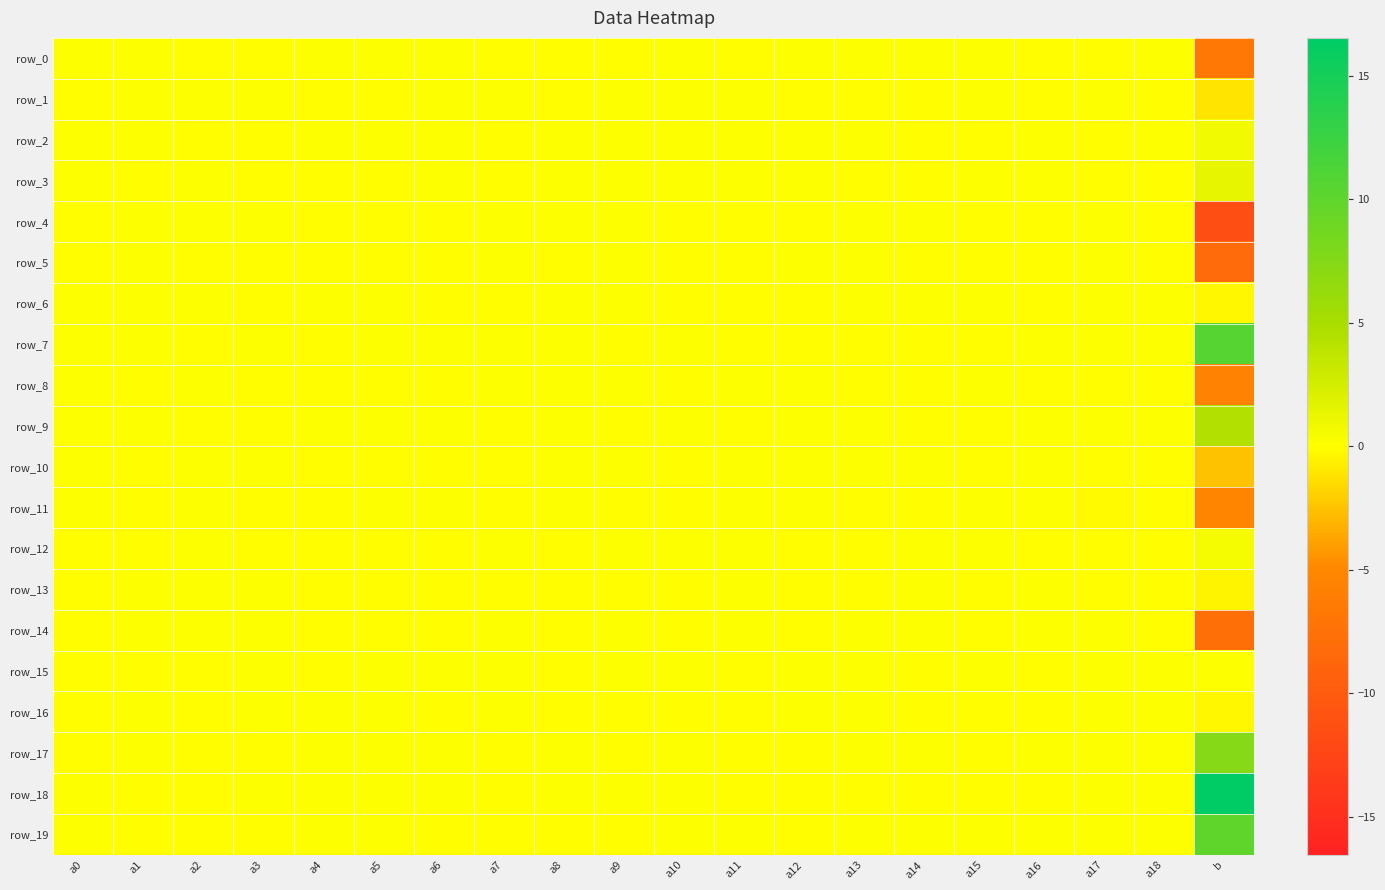

Reading left to right, extract all data points from this chart.

row_0: a0=0.0	a1=0.0	a2=-0.0	a3=-0.0	a4=0.0	a5=0.0	a6=0.0	a7=-0.0	a8=-0.0	a9=-0.0	a10=0.0	a11=-0.0	a12=0.1	a13=0.0	a14=0.0	a15=0.0	a16=-0.0	a17=-0.0	a18=0.0	b=-6.7
row_1: a0=-0.0	a1=0.0	a2=0.1	a3=0.0	a4=-0.0	a5=-0.0	a6=0.0	a7=0.0	a8=-0.0	a9=0.0	a10=0.0	a11=0.0	a12=-0.0	a13=-0.0	a14=-0.0	a15=0.0	a16=-0.0	a17=0.0	a18=-0.0	b=-1.1
row_2: a0=0.0	a1=0.0	a2=-0.0	a3=-0.0	a4=0.0	a5=0.0	a6=0.0	a7=-0.0	a8=0.0	a9=0.0	a10=0.0	a11=0.0	a12=0.1	a13=0.0	a14=-0.0	a15=-0.0	a16=0.0	a17=-0.1	a18=0.0	b=0.7
row_3: a0=0.0	a1=-0.1	a2=0.0	a3=-0.0	a4=-0.0	a5=-0.0	a6=0.0	a7=-0.0	a8=0.0	a9=0.0	a10=0.0	a11=0.0	a12=0.1	a13=-0.0	a14=-0.0	a15=0.0	a16=0.0	a17=-0.0	a18=-0.0	b=1.4
row_4: a0=-0.0	a1=0.1	a2=0.0	a3=0.0	a4=-0.1	a5=-0.0	a6=-0.0	a7=0.0	a8=0.0	a9=0.0	a10=-0.0	a11=-0.0	a12=-0.0	a13=0.0	a14=0.0	a15=-0.0	a16=-0.0	a17=0.0	a18=-0.0	b=-11.5
row_5: a0=-0.0	a1=0.0	a2=-0.0	a3=-0.0	a4=-0.0	a5=-0.0	a6=-0.0	a7=0.0	a8=-0.0	a9=0.0	a10=-0.0	a11=-0.0	a12=0.0	a13=0.0	a14=-0.0	a15=-0.0	a16=-0.0	a17=0.0	a18=-0.0	b=-8.3
row_6: a0=0.0	a1=0.0	a2=0.0	a3=-0.0	a4=0.0	a5=0.0	a6=-0.0	a7=-0.0	a8=0.0	a9=0.0	a10=-0.0	a11=-0.0	a12=-0.0	a13=0.0	a14=0.0	a15=0.0	a16=-0.0	a17=0.0	a18=0.0	b=-0.3
row_7: a0=0.0	a1=0.0	a2=-0.0	a3=0.0	a4=-0.0	a5=0.0	a6=0.0	a7=0.0	a8=0.0	a9=-0.0	a10=0.0	a11=-0.0	a12=-0.1	a13=-0.0	a14=-0.0	a15=-0.0	a16=0.0	a17=0.0	a18=0.0	b=10.7
row_8: a0=0.0	a1=-0.1	a2=0.0	a3=-0.0	a4=-0.0	a5=-0.0	a6=-0.0	a7=0.0	a8=0.0	a9=0.0	a10=-0.0	a11=0.0	a12=0.1	a13=-0.0	a14=-0.0	a15=0.0	a16=-0.0	a17=-0.1	a18=-0.0	b=-5.7
row_9: a0=0.0	a1=0.0	a2=-0.1	a3=-0.0	a4=0.0	a5=0.0	a6=0.0	a7=-0.0	a8=0.0	a9=-0.0	a10=0.0	a11=-0.0	a12=0.0	a13=0.0	a14=-0.0	a15=-0.0	a16=0.0	a17=0.1	a18=0.0	b=4.4
row_10: a0=0.0	a1=-0.0	a2=0.0	a3=0.0	a4=-0.0	a5=-0.0	a6=-0.0	a7=-0.0	a8=0.1	a9=0.0	a10=-0.0	a11=0.0	a12=0.0	a13=0.0	a14=0.0	a15=-0.0	a16=0.0	a17=-0.1	a18=-0.0	b=-2.6
row_11: a0=0.0	a1=-0.0	a2=0.0	a3=-0.0	a4=-0.0	a5=0.0	a6=0.0	a7=-0.0	a8=0.0	a9=-0.0	a10=-0.0	a11=0.0	a12=0.0	a13=-0.0	a14=-0.0	a15=0.0	a16=0.0	a17=-0.1	a18=-0.0	b=-5.2
row_12: a0=-0.0	a1=-0.1	a2=0.0	a3=-0.0	a4=-0.0	a5=-0.0	a6=-0.0	a7=0.0	a8=-0.1	a9=0.0	a10=0.0	a11=0.0	a12=-0.0	a13=-0.0	a14=0.0	a15=0.0	a16=-0.0	a17=-0.0	a18=-0.0	b=0.6
row_13: a0=-0.0	a1=0.0	a2=0.0	a3=0.0	a4=-0.0	a5=-0.0	a6=-0.0	a7=-0.0	a8=-0.0	a9=-0.0	a10=-0.0	a11=0.0	a12=-0.0	a13=-0.0	a14=0.0	a15=-0.0	a16=0.0	a17=-0.0	a18=-0.0	b=-0.4
row_14: a0=-0.0	a1=0.0	a2=0.0	a3=0.0	a4=-0.0	a5=-0.0	a6=-0.1	a7=0.0	a8=-0.0	a9=0.0	a10=-0.0	a11=0.0	a12=-0.0	a13=0.0	a14=0.0	a15=-0.0	a16=0.0	a17=0.1	a18=-0.0	b=-7.8
row_15: a0=-0.0	a1=-0.0	a2=-0.0	a3=0.0	a4=-0.0	a5=0.0	a6=0.0	a7=0.0	a8=-0.0	a9=0.0	a10=0.0	a11=-0.0	a12=0.0	a13=0.0	a14=-0.0	a15=0.0	a16=-0.0	a17=0.0	a18=0.0	b=0.0
row_16: a0=-0.0	a1=0.0	a2=-0.0	a3=0.0	a4=0.0	a5=0.0	a6=-0.0	a7=0.0	a8=-0.0	a9=-0.0	a10=-0.0	a11=-0.0	a12=0.0	a13=0.0	a14=-0.0	a15=-0.0	a16=-0.0	a17=0.0	a18=0.0	b=-0.4
row_17: a0=-0.0	a1=0.0	a2=-0.0	a3=-0.0	a4=0.0	a5=0.0	a6=0.0	a7=-0.0	a8=0.0	a9=-0.0	a10=0.0	a11=-0.0	a12=-0.1	a13=0.0	a14=0.0	a15=-0.0	a16=0.0	a17=0.1	a18=0.0	b=7.5
row_18: a0=0.0	a1=-0.0	a2=-0.0	a3=0.0	a4=0.0	a5=0.0	a6=0.0	a7=-0.0	a8=0.0	a9=0.0	a10=0.0	a11=-0.0	a12=-0.1	a13=-0.0	a14=-0.0	a15=-0.0	a16=-0.0	a17=0.0	a18=0.0	b=16.5
row_19: a0=0.0	a1=-0.0	a2=-0.1	a3=-0.0	a4=0.0	a5=0.0	a6=-0.0	a7=-0.0	a8=-0.1	a9=-0.0	a10=0.0	a11=0.0	a12=-0.1	a13=0.0	a14=0.0	a15=0.0	a16=0.0	a17=0.0	a18=0.0	b=10.1